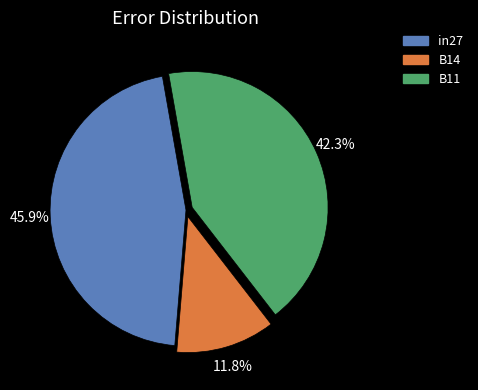

Combined, what portion of the pie is in27 and B11?

88.2%